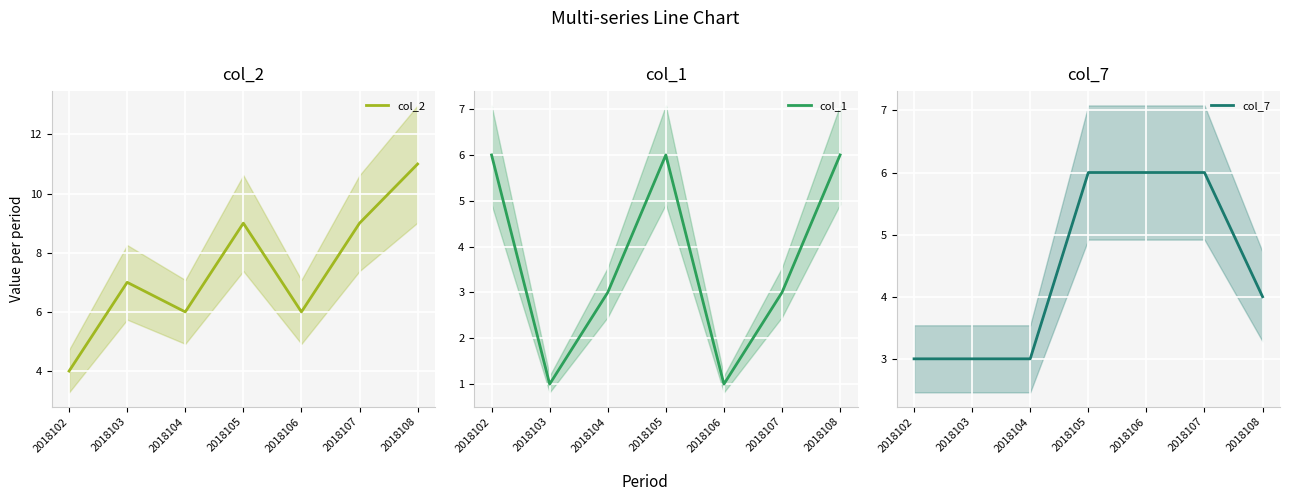

Which series has the widest spread of values?

col_2